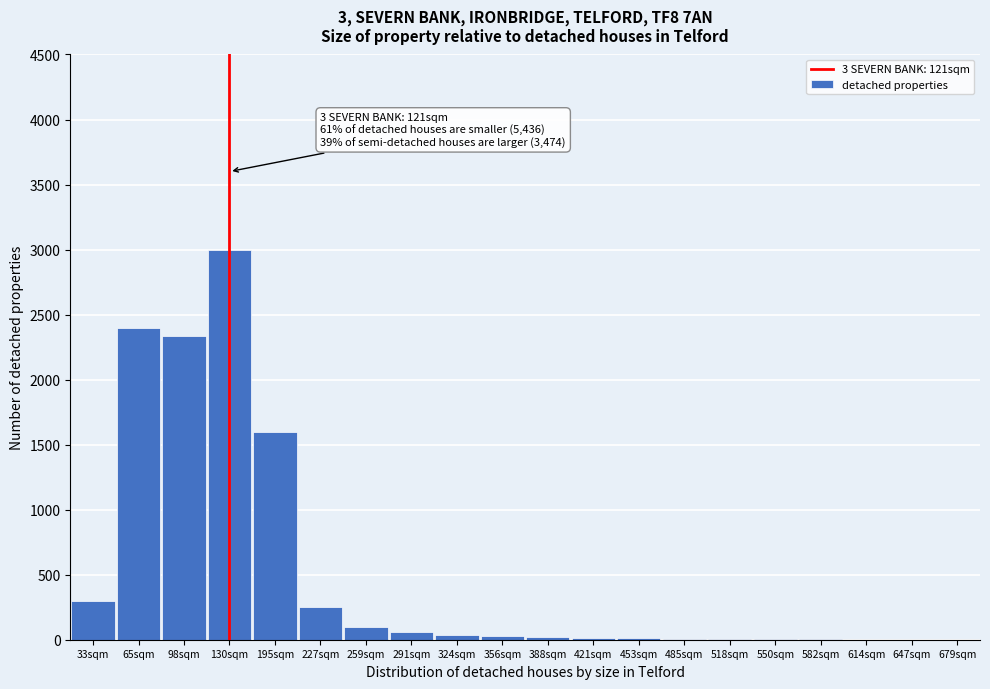

What is the change in value from 33sqm to 259sqm?

-200